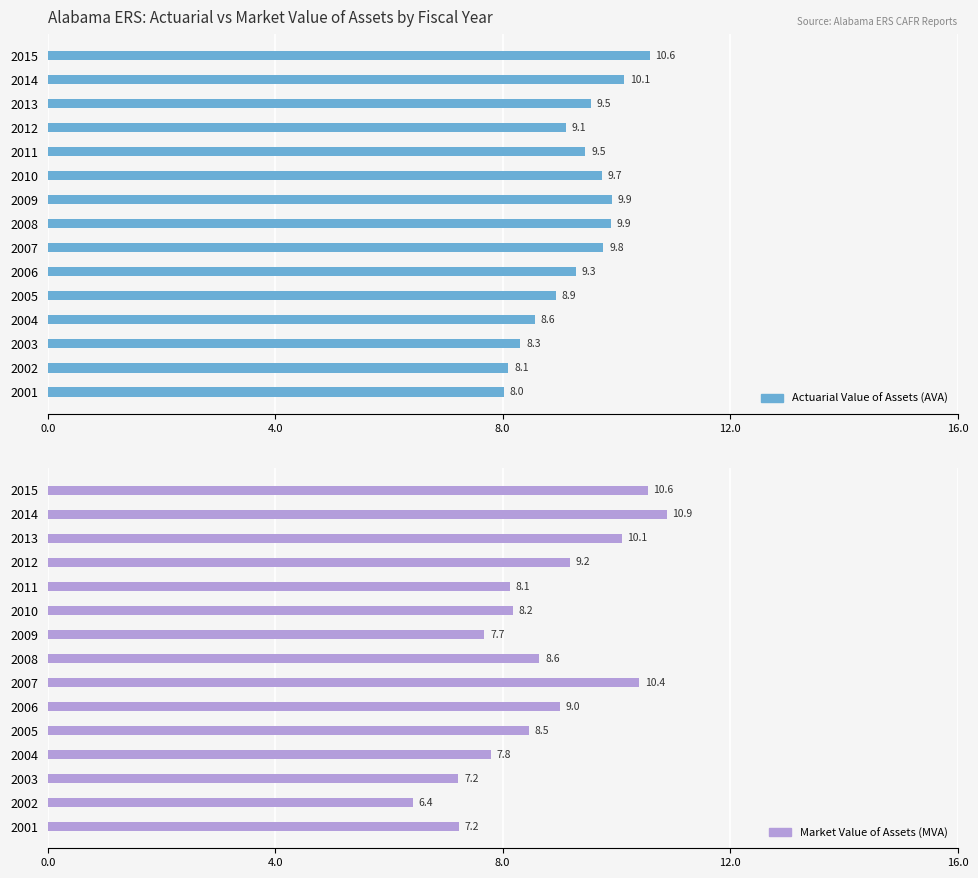

True or false: Actuarial Value of Assets (AVA) has a value of 13.0 at 2004.

False